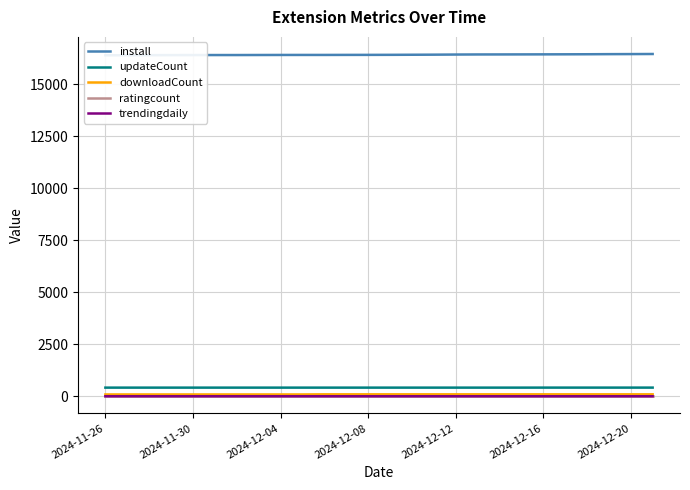

How many data points in updateCount are above 415?

6